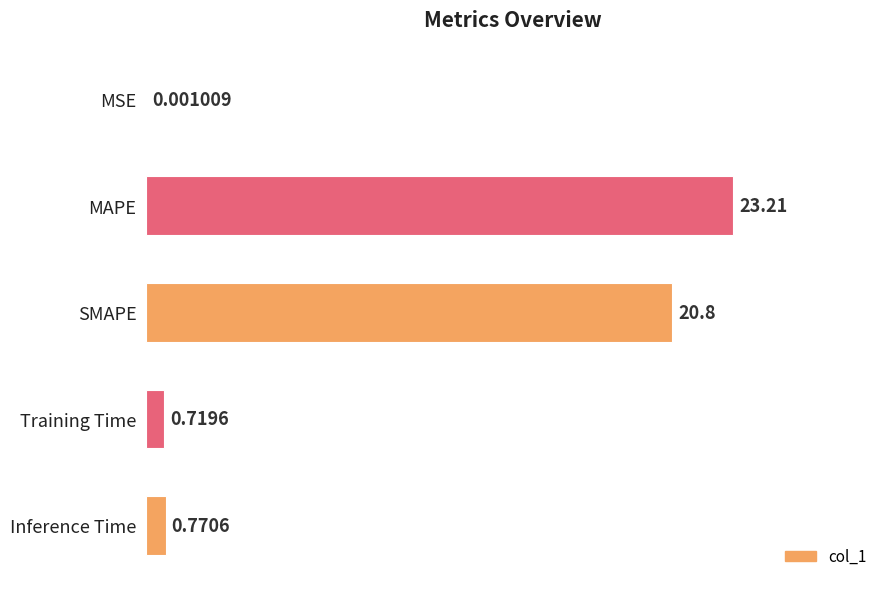

Which label corresponds to the largest value in the chart?

MAPE